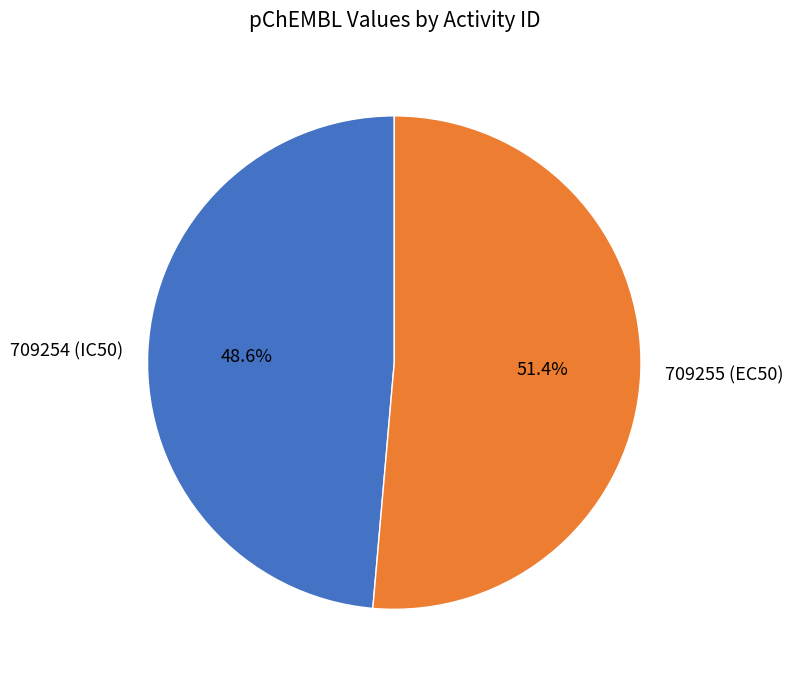

To the nearest percent, what is the difference between the largest and smallest slice percentages?

3%